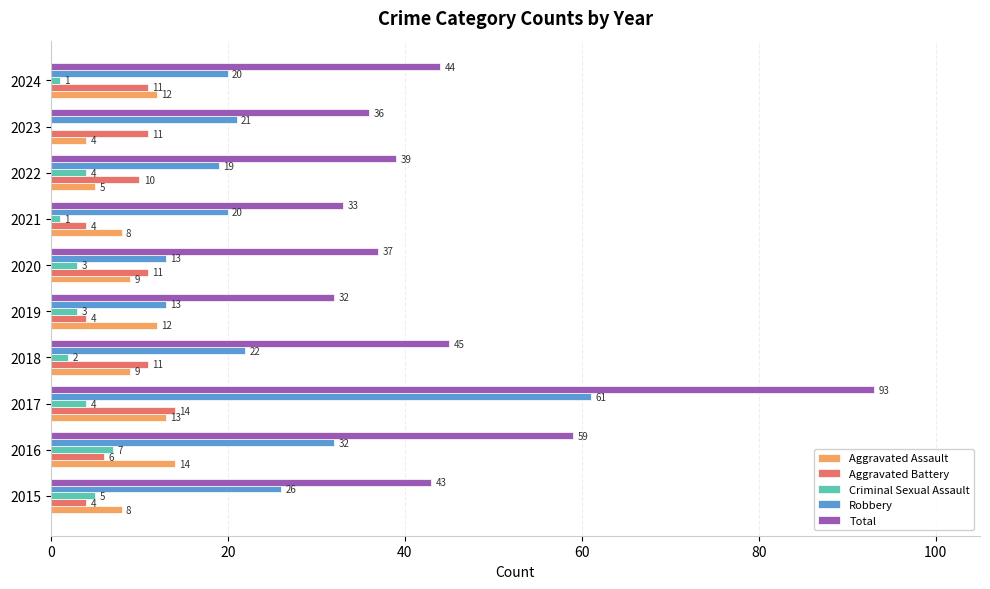

What are all the series names shown in the legend?

Aggravated Assault, Aggravated Battery, Criminal Sexual Assault, Robbery, Total